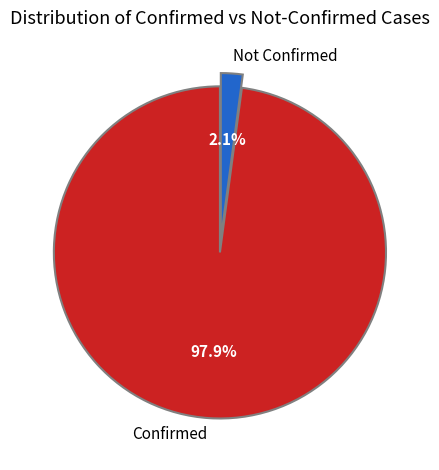

Combined, do Confirmed and Not Confirmed account for over 50%?

Yes